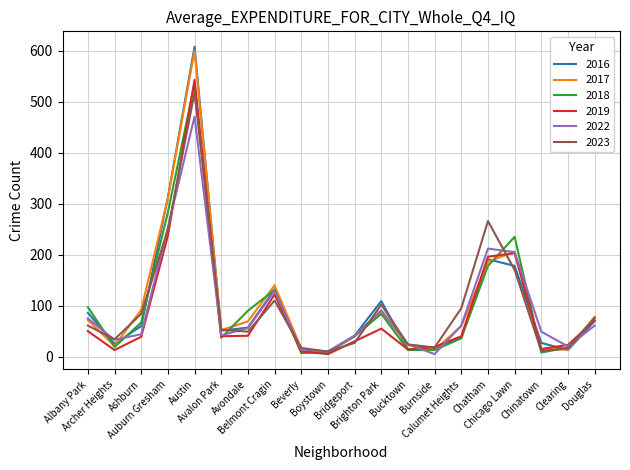

At which category does 2022 reach its first local peak?

Austin